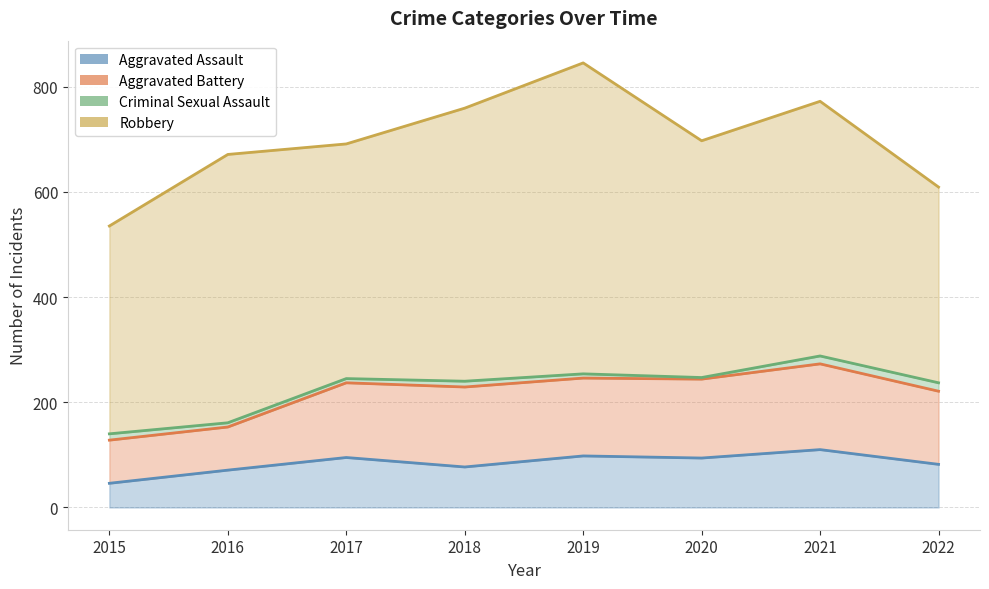

What is the difference between the highest and lowest values at 2015?

489